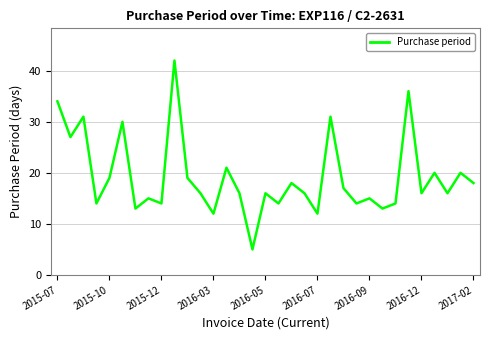

What is the maximum value shown in the chart?

42